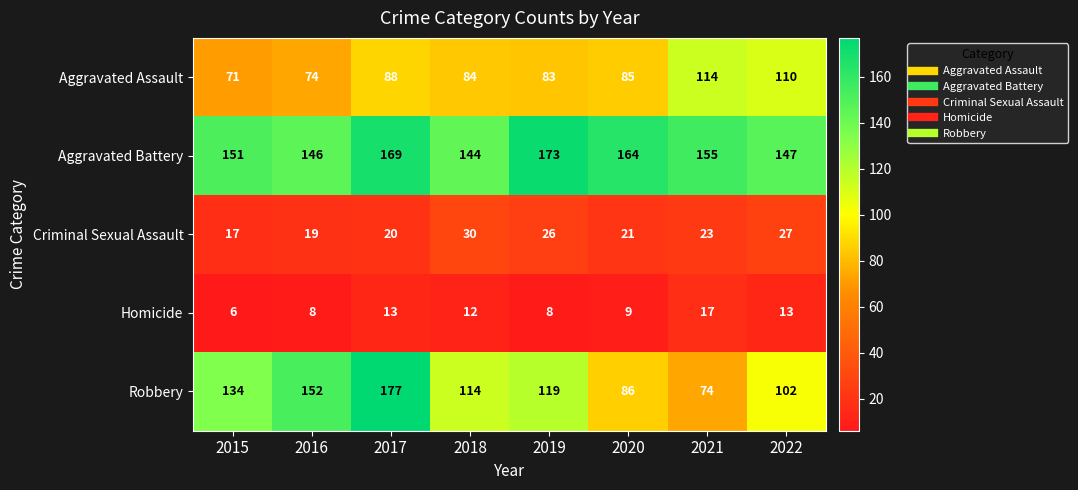

Rank the series at 2017 from lowest to highest value.

Homicide, Criminal Sexual Assault, Aggravated Assault, Aggravated Battery, Robbery